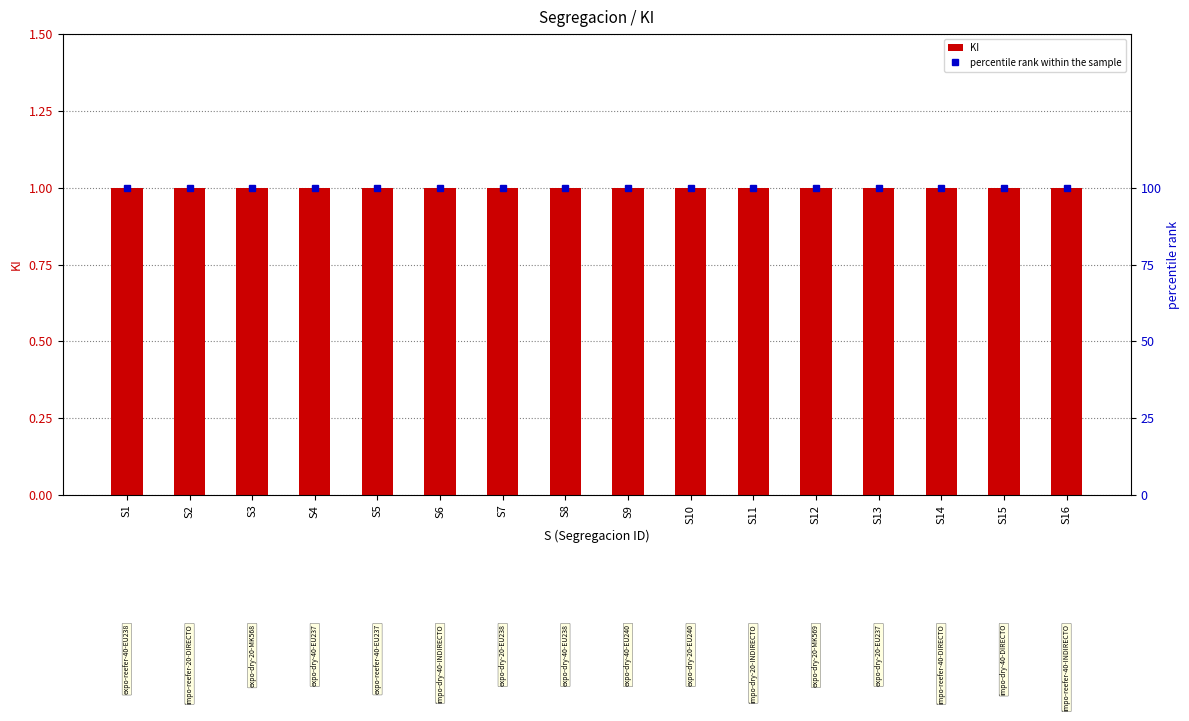

At which label is percentile rank within the sample closest to 100?

S1